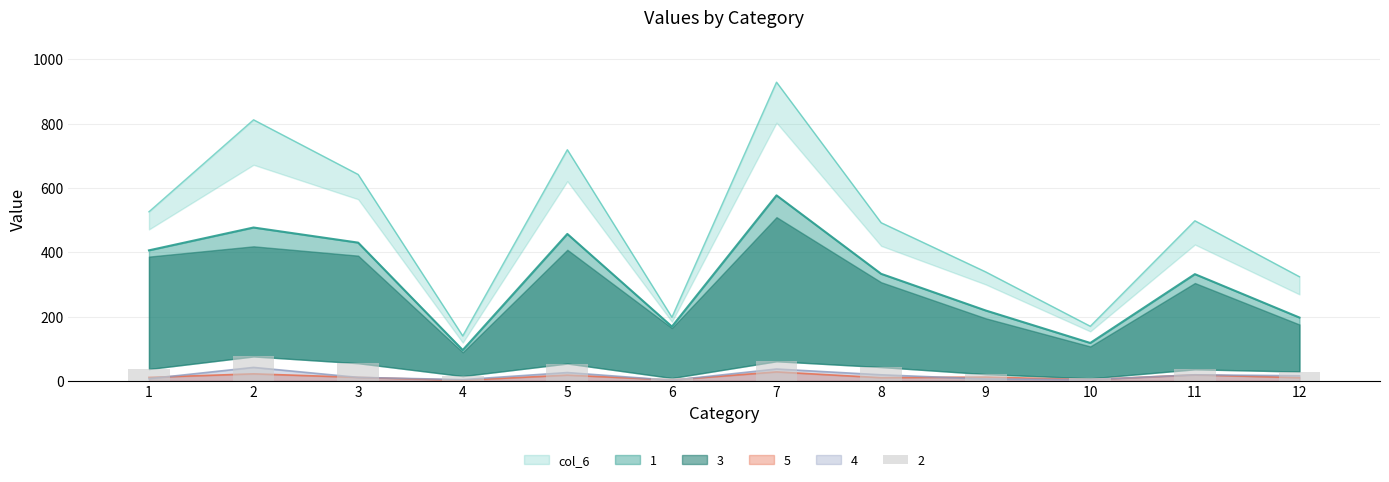

Between 5 and 9, which is larger?

5